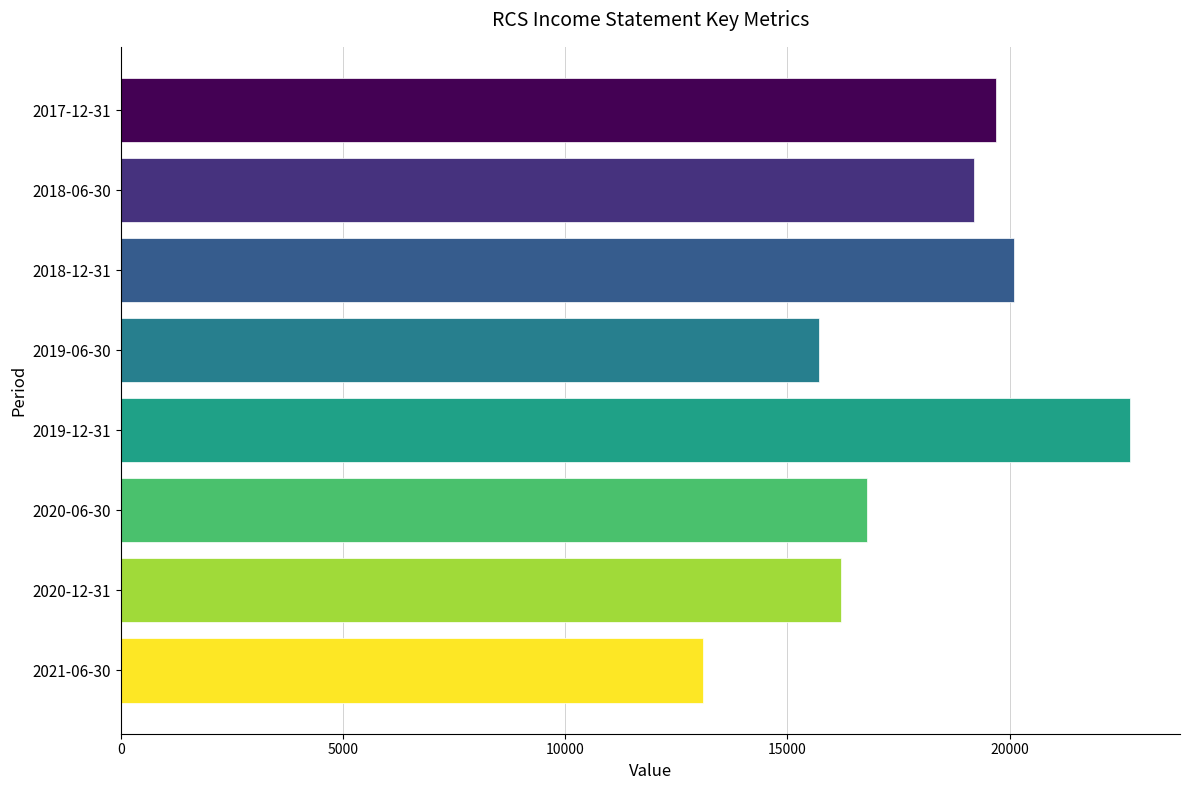

Reading bottom to top, list all the values displayed in this chart.

13100	16200	16800	22700	15700	20100	19200	19700